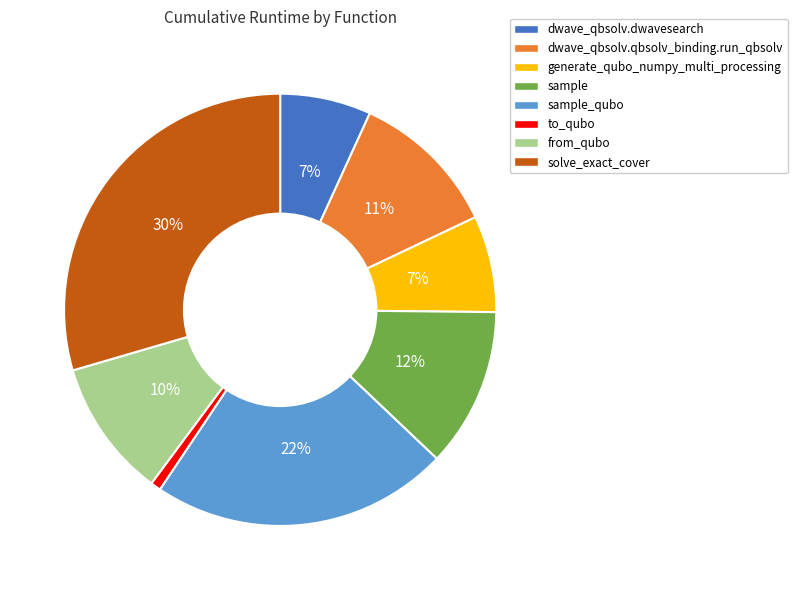

Is there a majority slice in this chart?

No